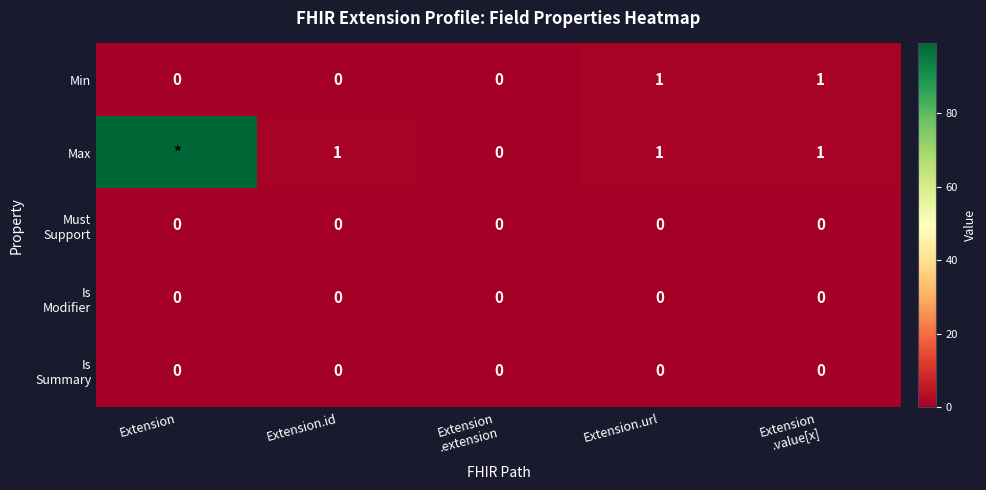

Is it true that Min equals 0 at Extension.id?

True